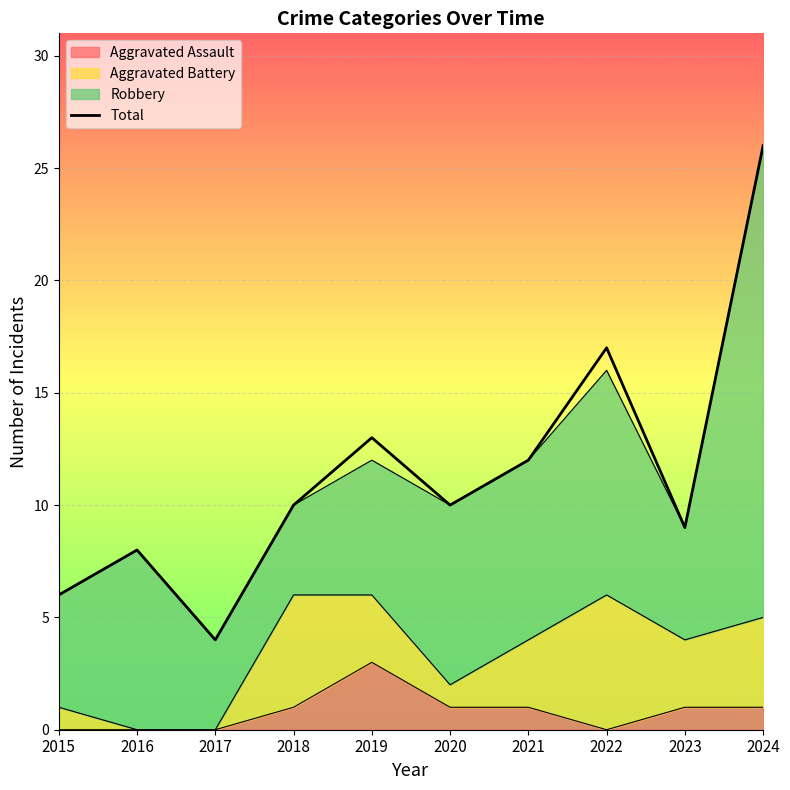

What is the greatest value displayed?

26